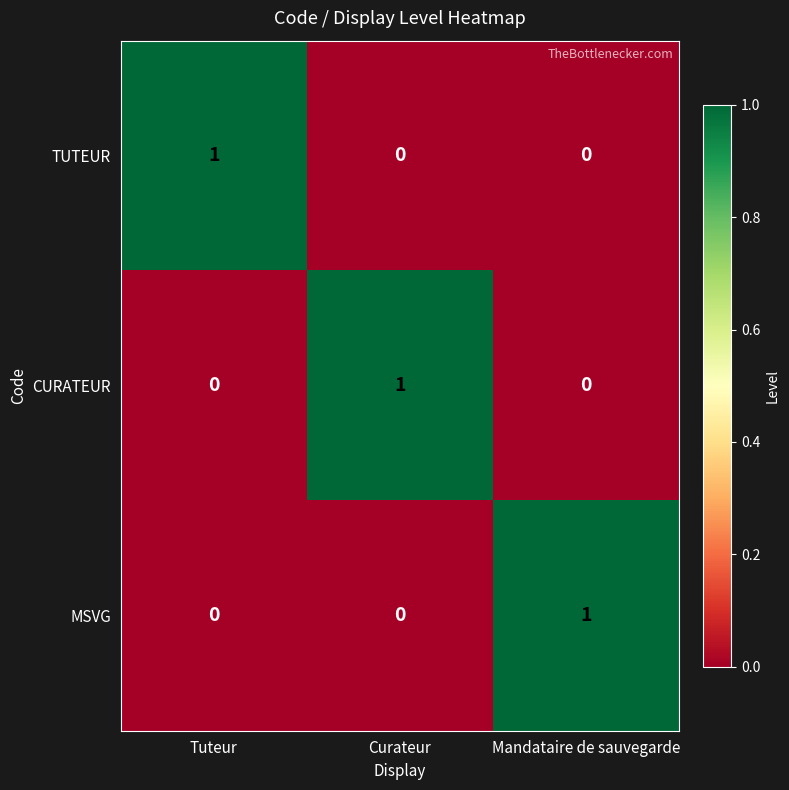

Count the TUTEUR values in the range 0 to 1.

3